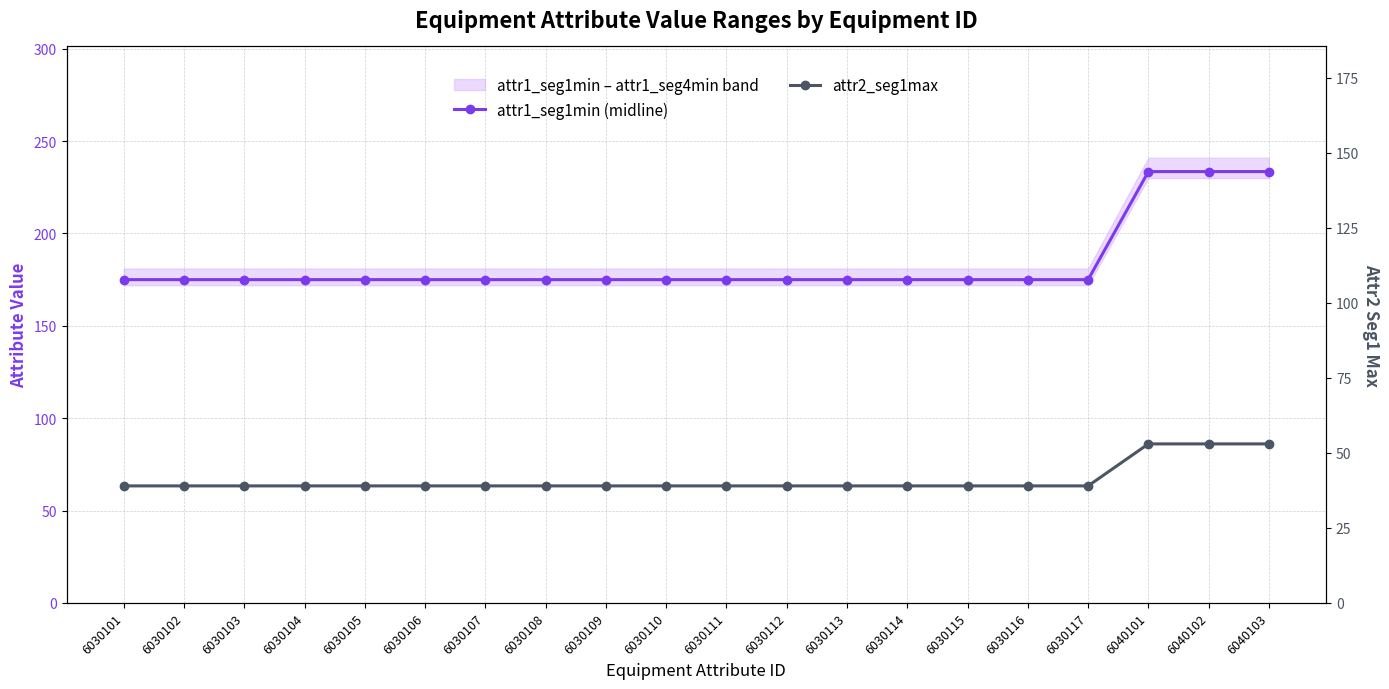

What is the value of the attr2_seg1max point at the 8th from the left?

39.0